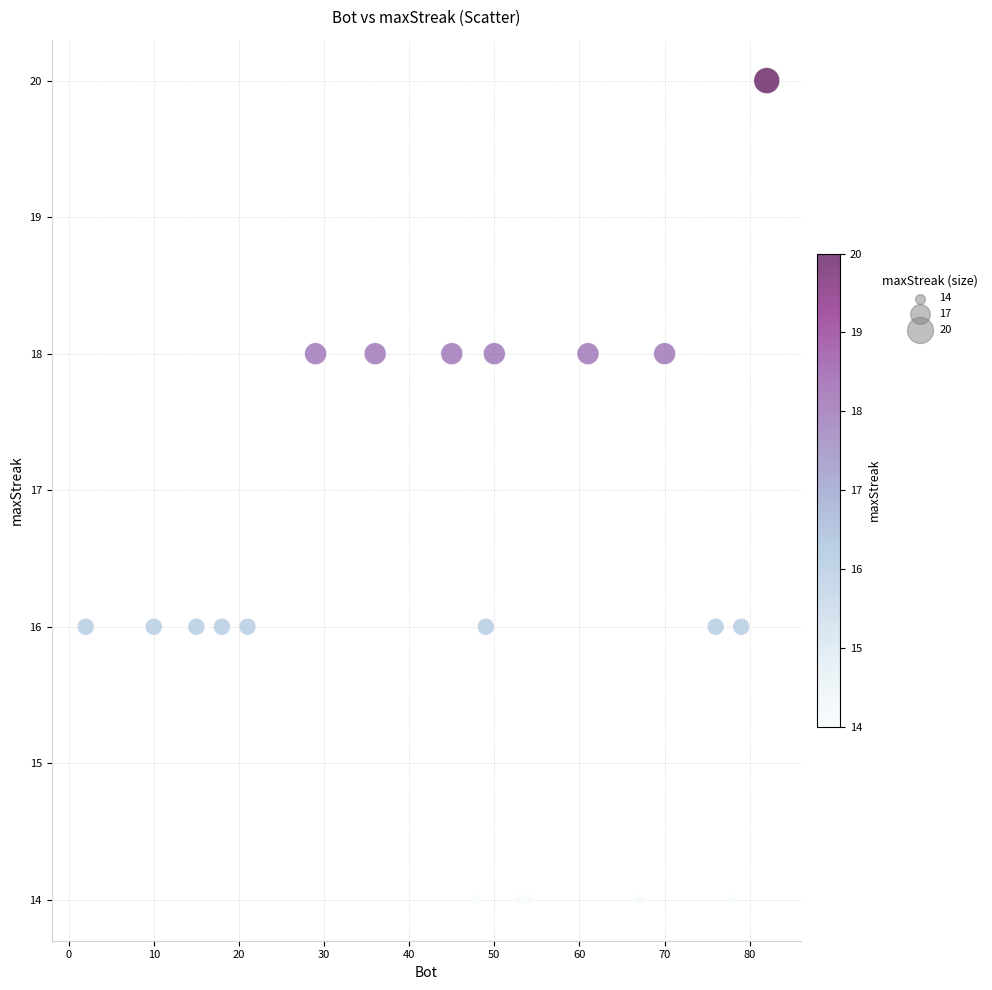

What is the range of Y values (max minus min)?

6